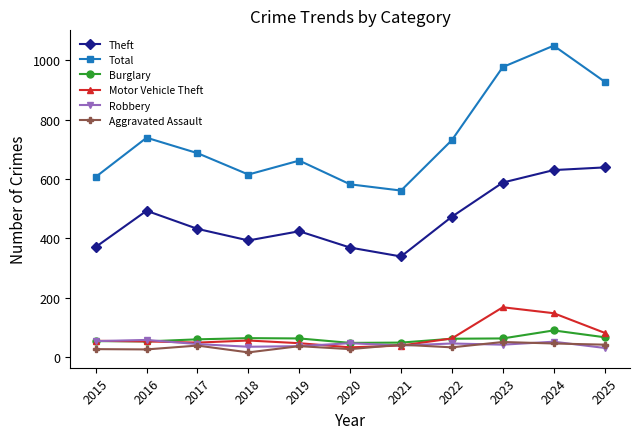

At how many categories does at least one series exceed 566?

10